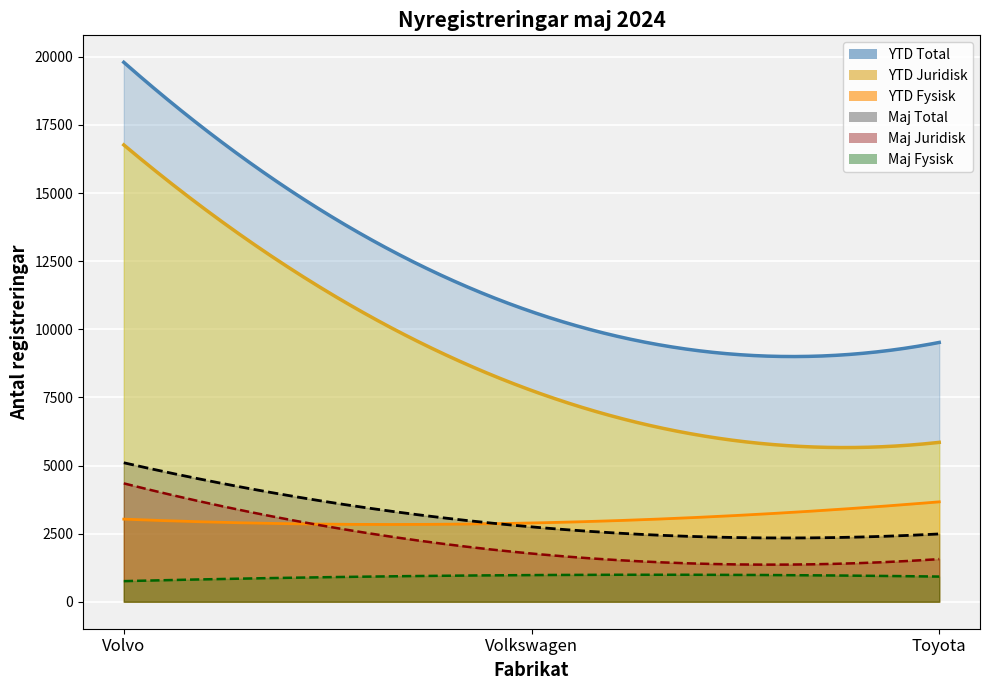

True or false: YTD_juridisk has a value of 16766 at 0.

True